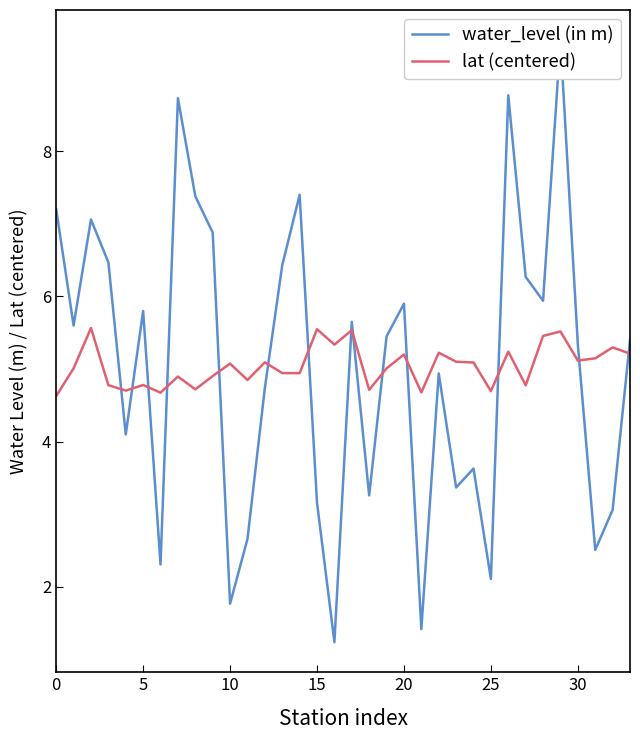

What is the difference between the maximum and minimum values in the water_level (in m) series?

8.3